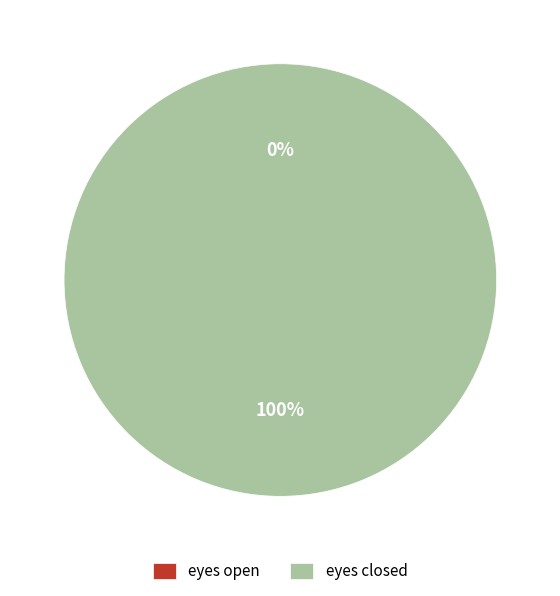

What is the change in value from eyes open to eyes closed?

+1